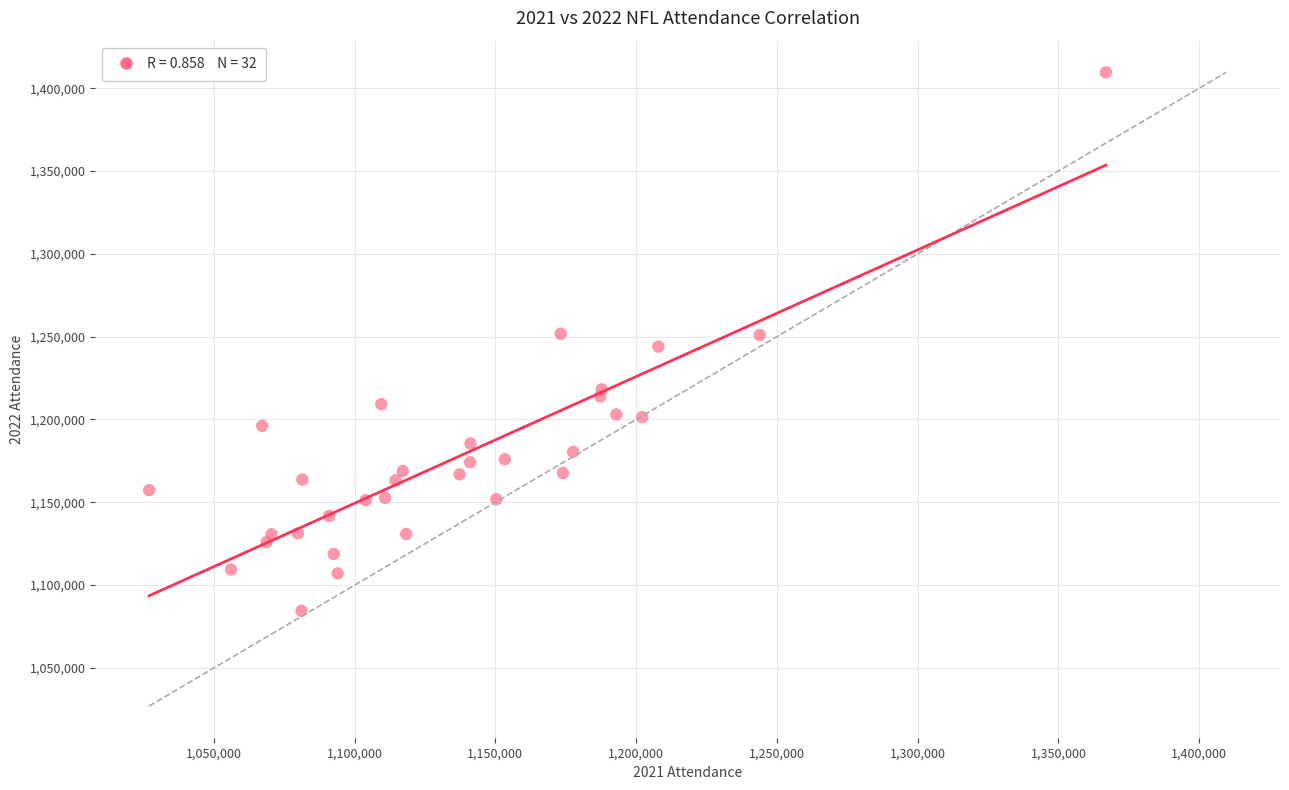

What is the range of X values (max minus min)?

339864